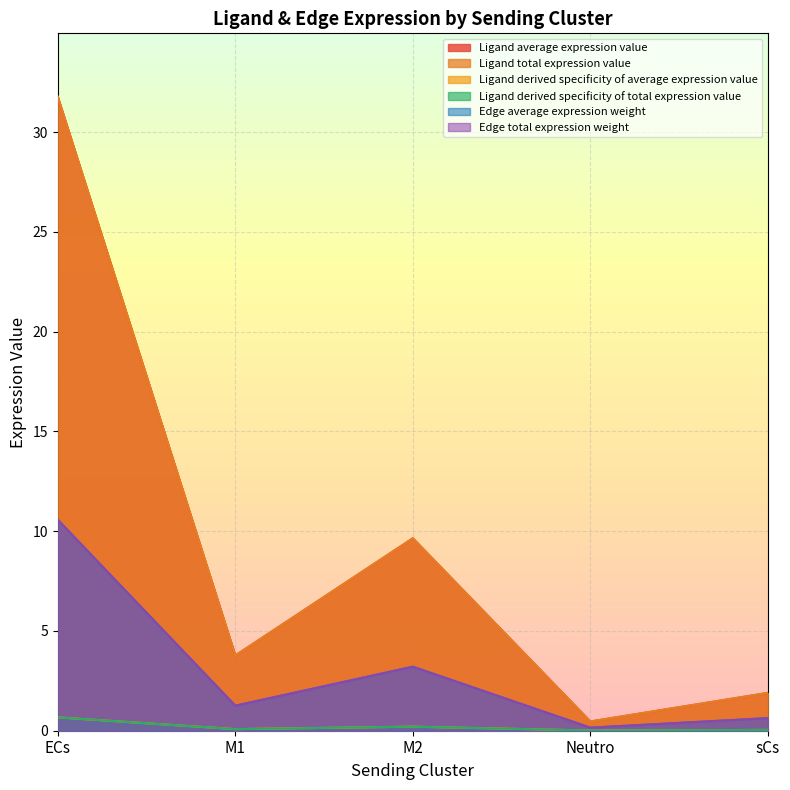

Reading right to left, extract all data points from this chart.

Ligand average expression value: 1.9	0.5	9.6	3.8	31.8
Ligand total expression value: 1.9	0.5	9.6	3.8	31.8
Ligand derived specificity of average expression value: 0.0	0.0	0.2	0.1	0.7
Ligand derived specificity of total expression value: 0.0	0.0	0.2	0.1	0.7
Edge average expression weight: 0.6	0.2	3.2	1.3	10.6
Edge total expression weight: 0.6	0.2	3.2	1.3	10.6